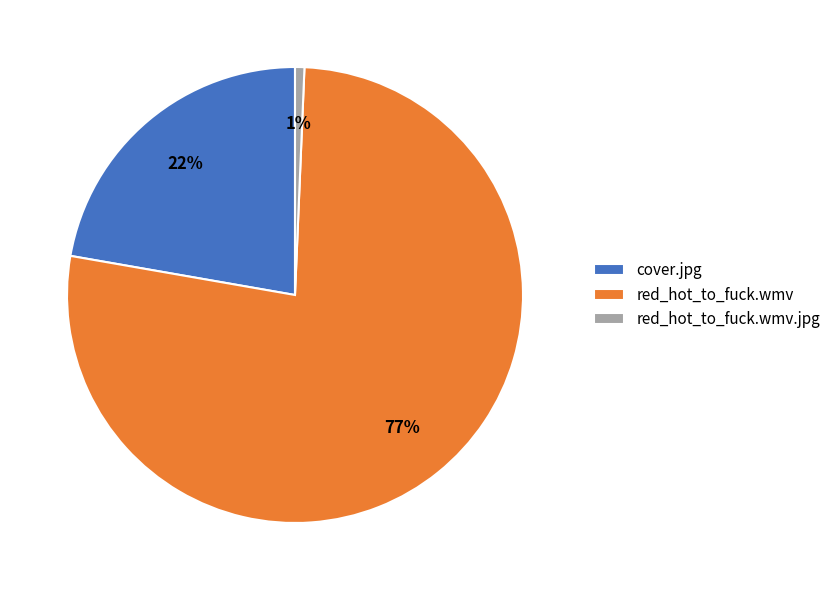

To the nearest percent, what percentage of the pie is cover.jpg?

22%